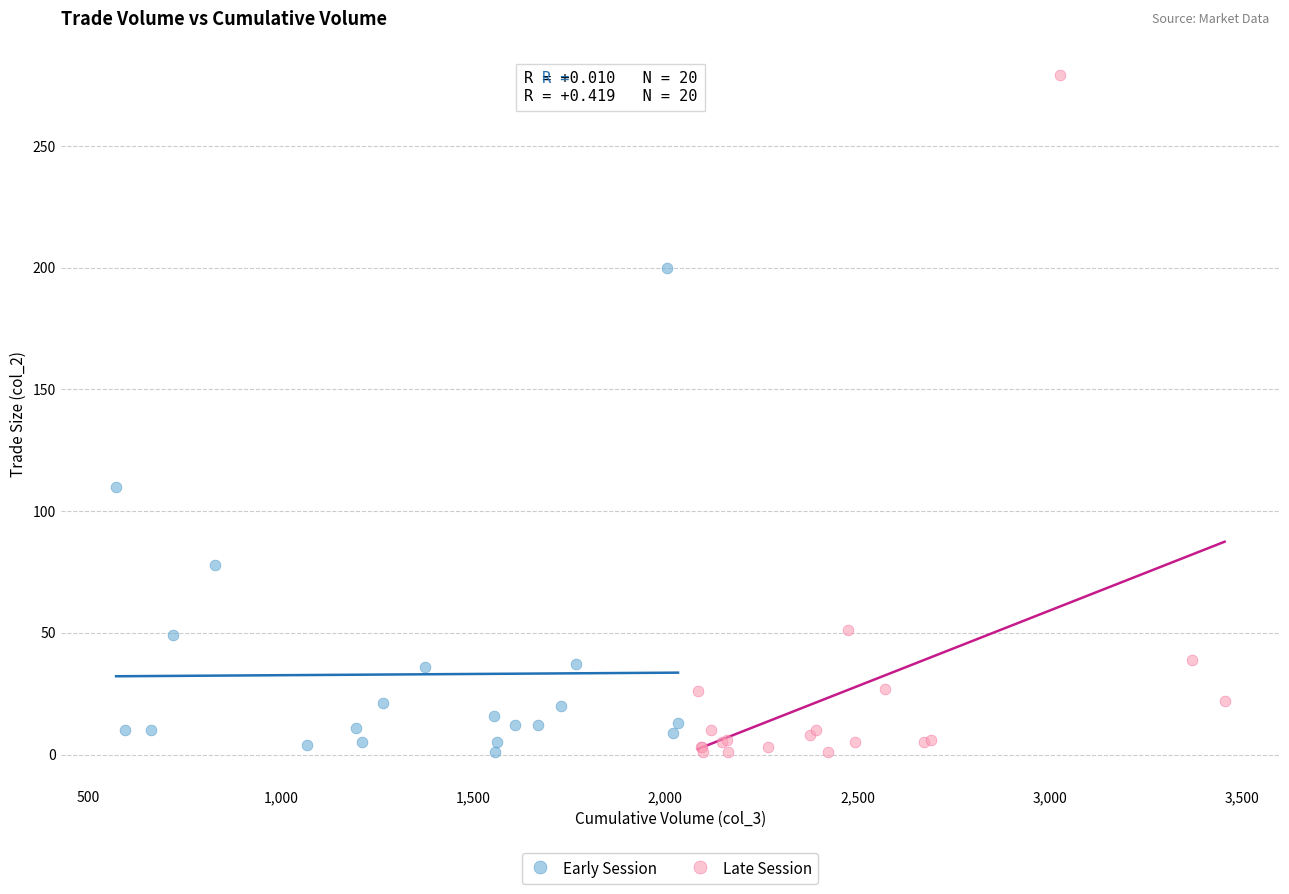

Which series has the largest Y range (max minus min)?

Late Session